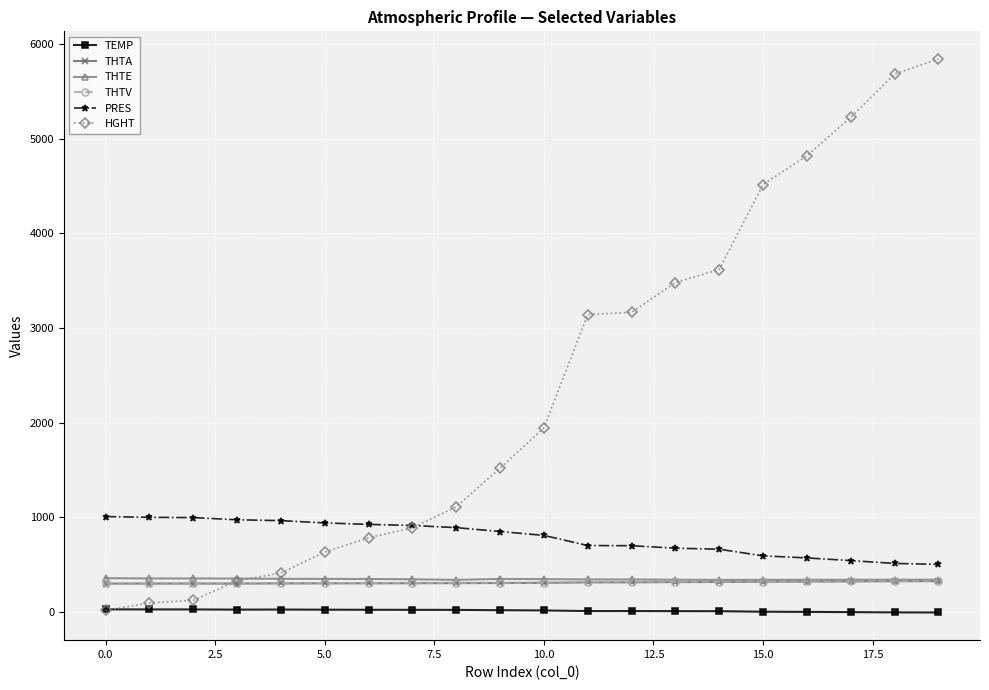

What is the greatest value displayed?

5842.0